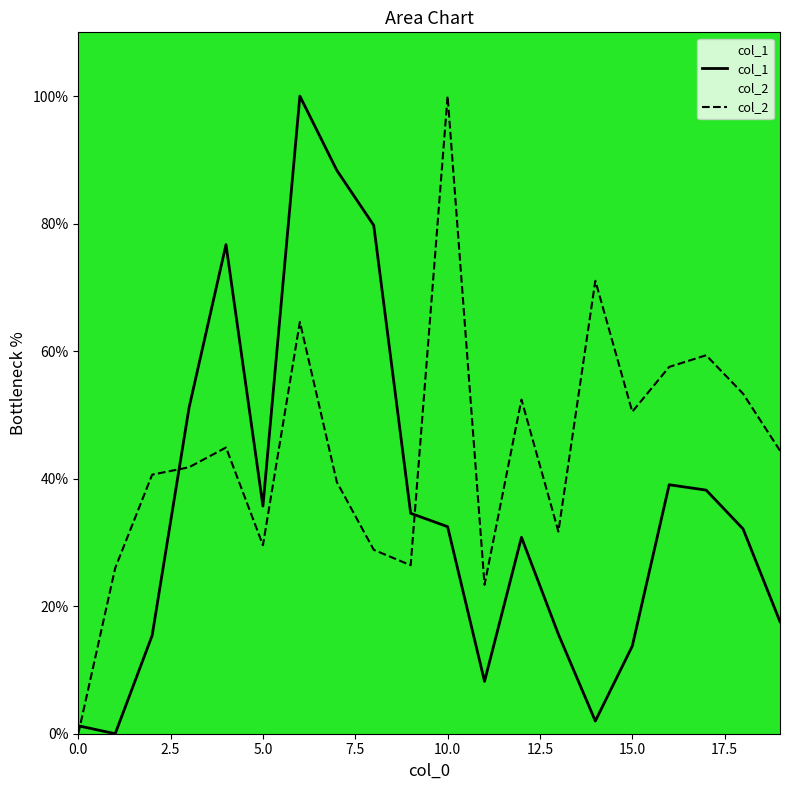

Rank the series at 19 from highest to lowest value.

col_2, col_1